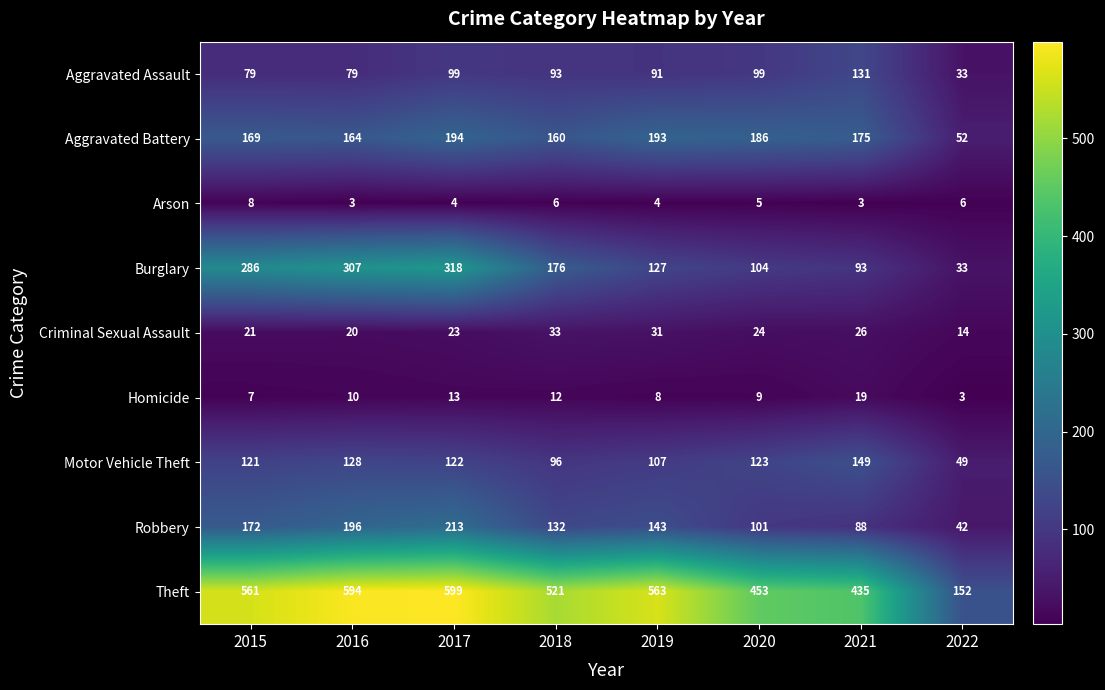

Which series has the largest total across all categories?

Theft